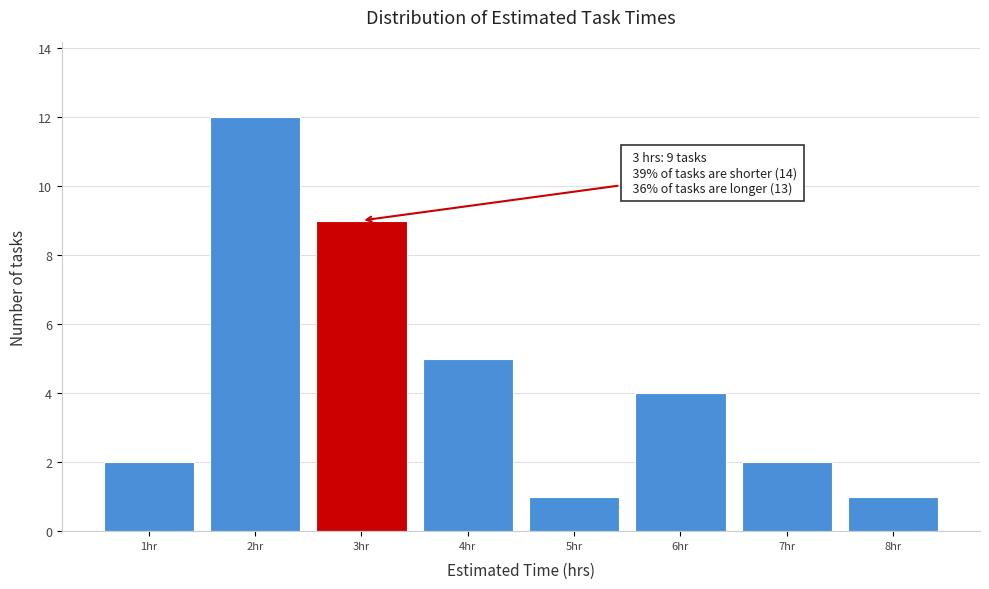

Which range on the x-axis has the tallest bar?

1.5 to 2.5